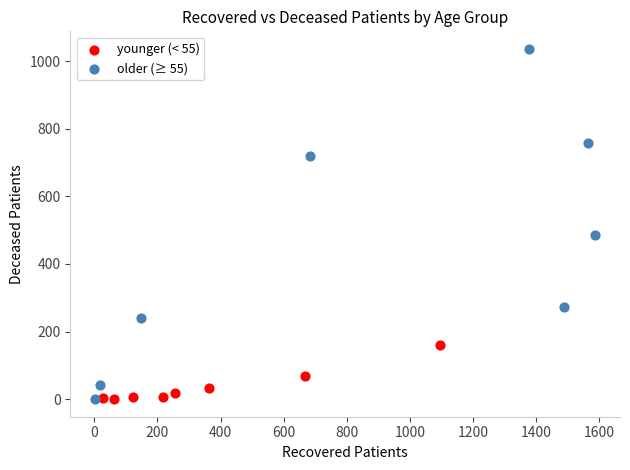

Which series contains the highest Y value?

older (≥ 55)